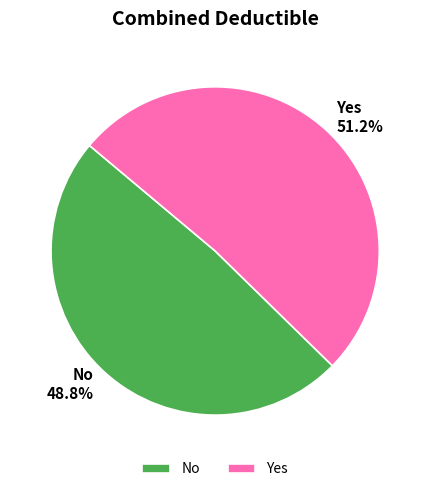

Which has a higher value, Yes or No?

Yes